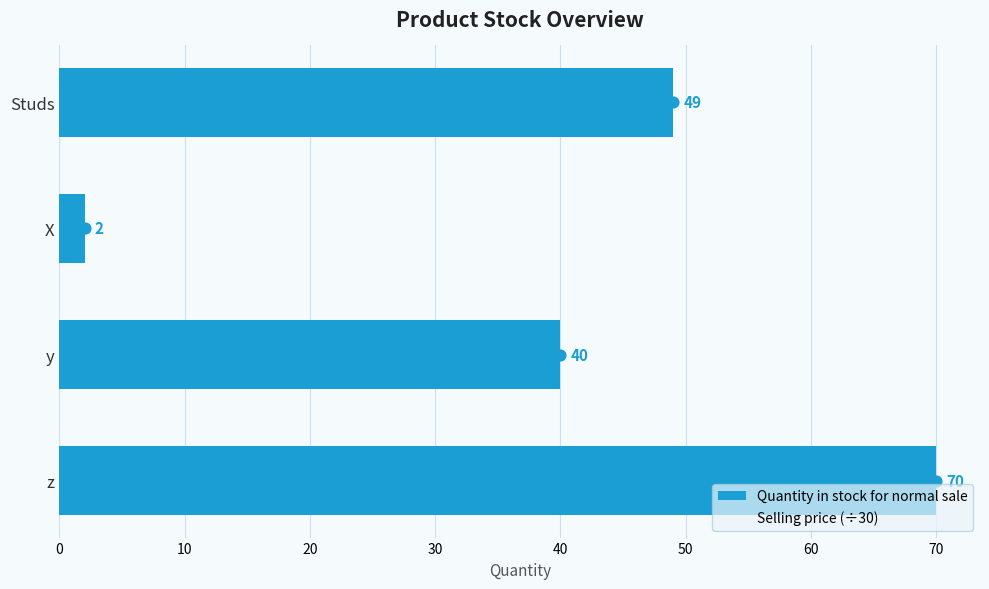

Which series contains the lowest Y value?

Quantity in stock for normal sale